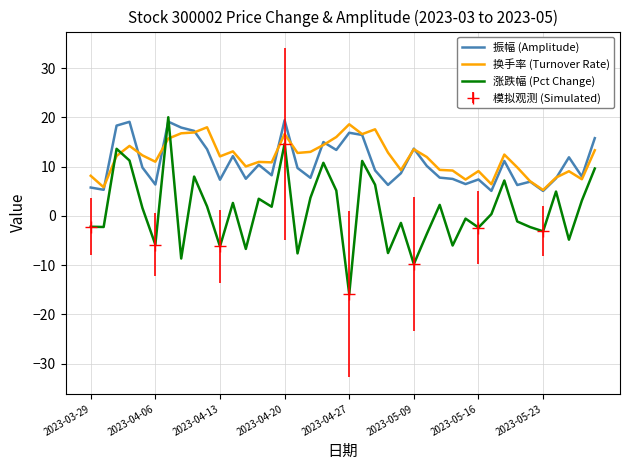

What is the sum of all 换手率 (Turnover Rate) values?

475.4